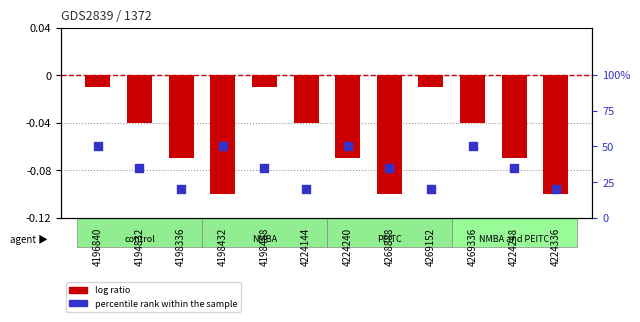

Which series contains the highest Y value?

percentile rank within the sample